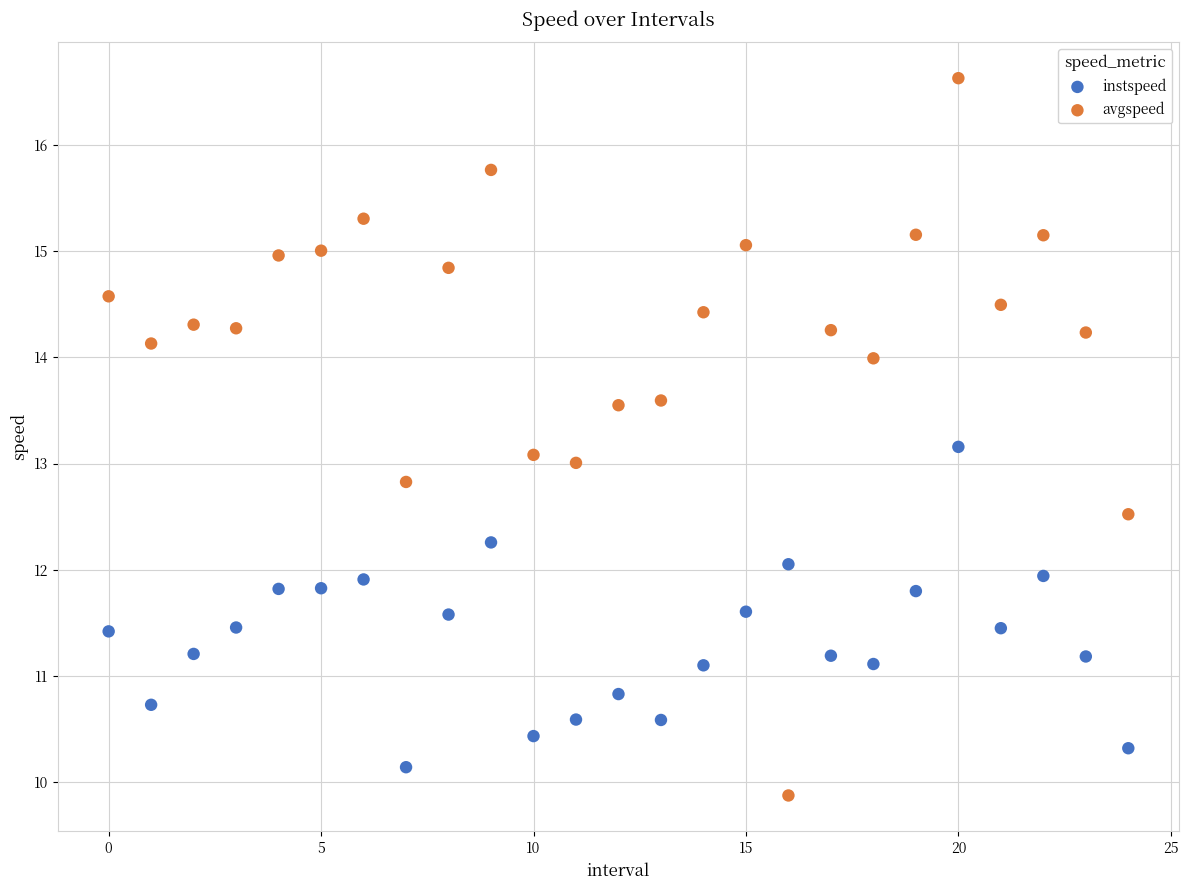

Which series has the largest Y range (max minus min)?

avgspeed